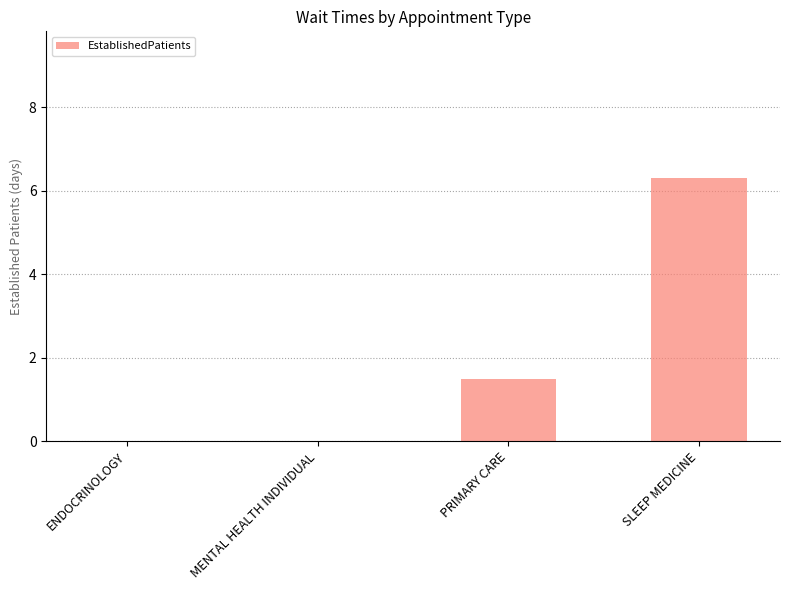

What is the change in value from MENTAL HEALTH INDIVIDUAL to SLEEP MEDICINE?

+6.3